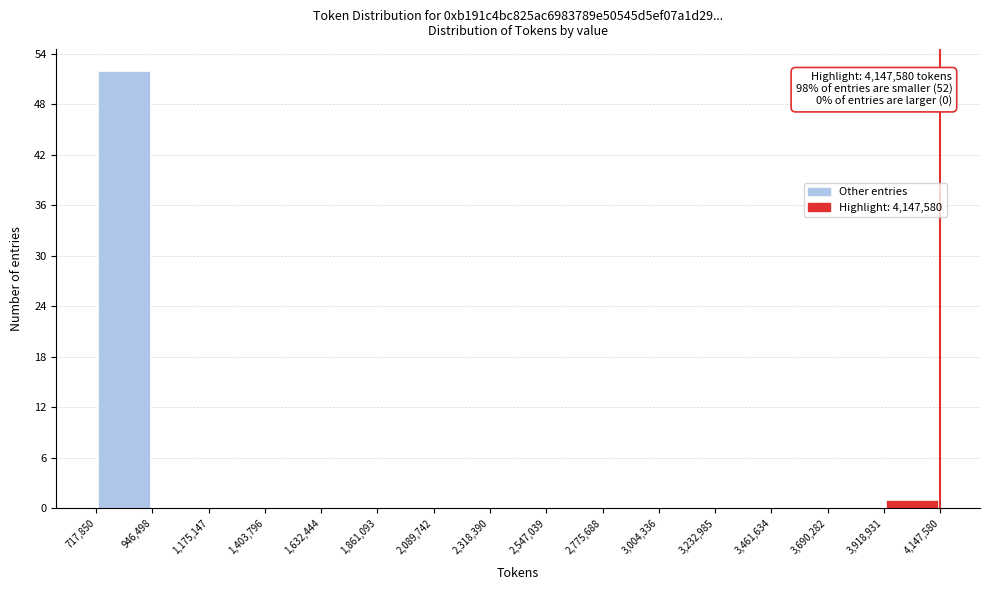

Over which range of the x-axis is the bar tallest?

717,850 to 946,498